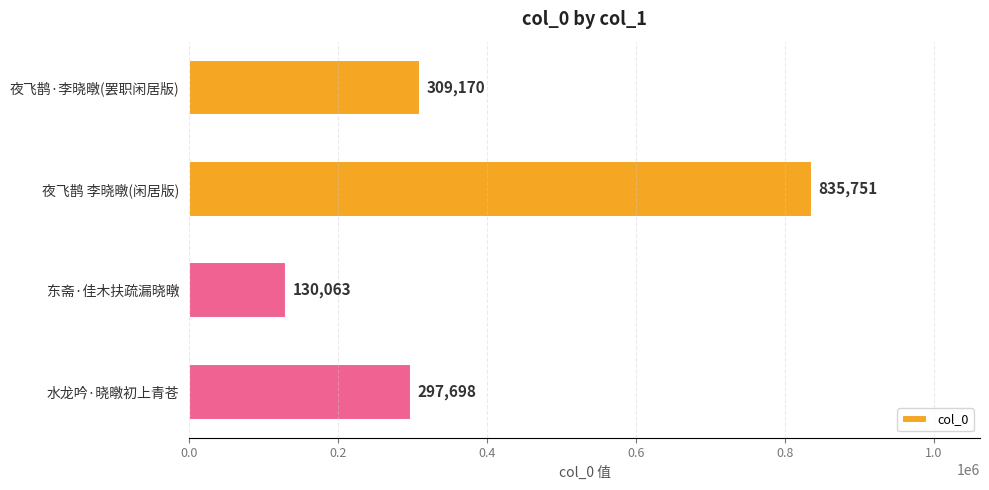

Reading top to bottom, what are all the values shown in this chart?

夜飞鹊·李晓暾(罢职闲居版)=309170	夜飞鹊 李晓暾(闲居版)=835751	东斋·佳木扶疏漏晓暾=130063	水龙吟·晓暾初上青苍=297698